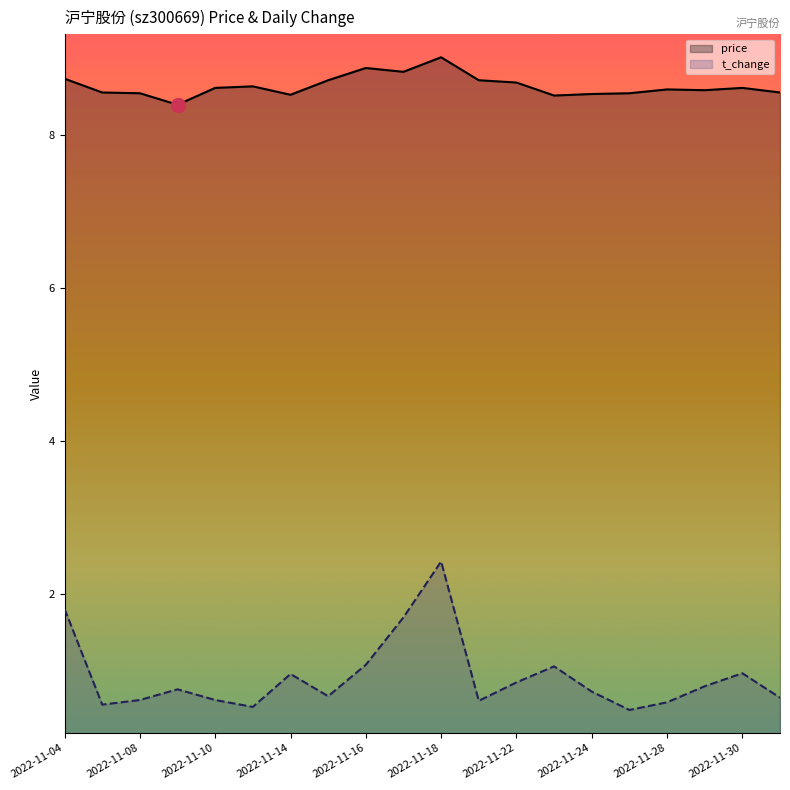

Is it true that t_change equals 0.6 at 2022-11-08?

True